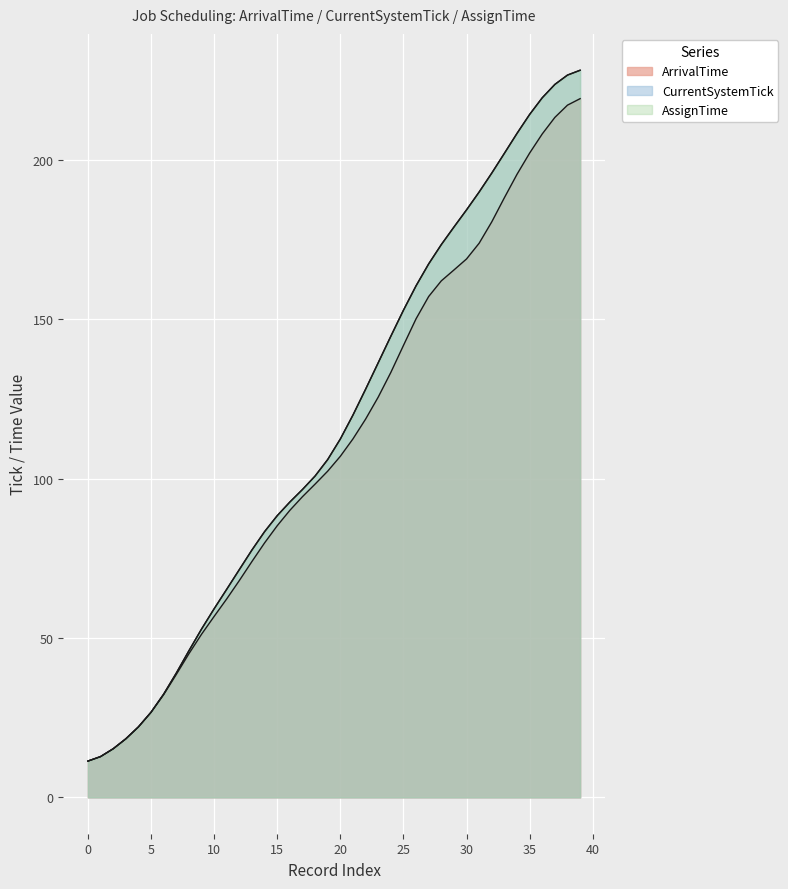

What is the total value across all series at 34?

612.0